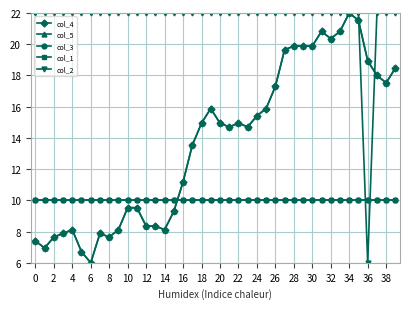

Is this an area chart (filled region under the line)?

No